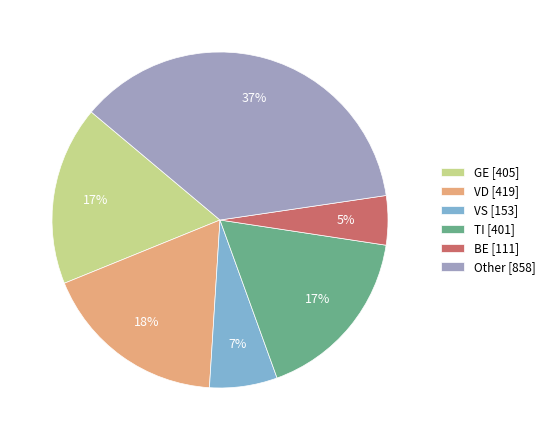

How many segments does this pie chart have?

6